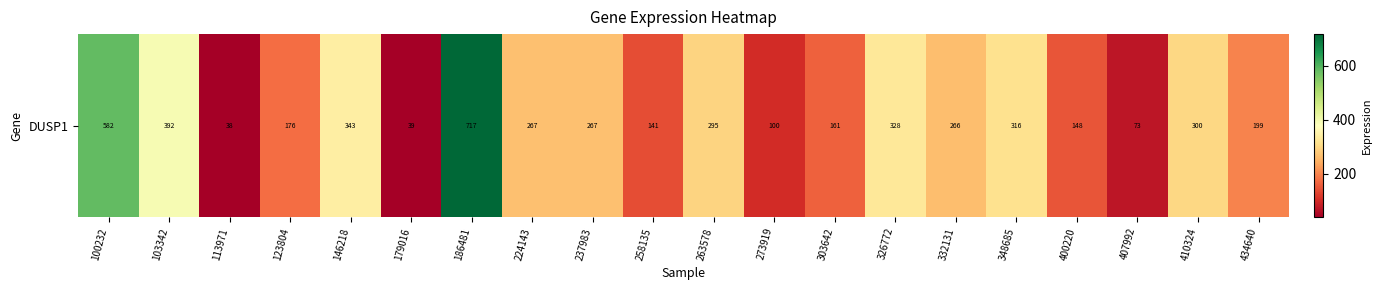

How many series are shown in this chart?

1